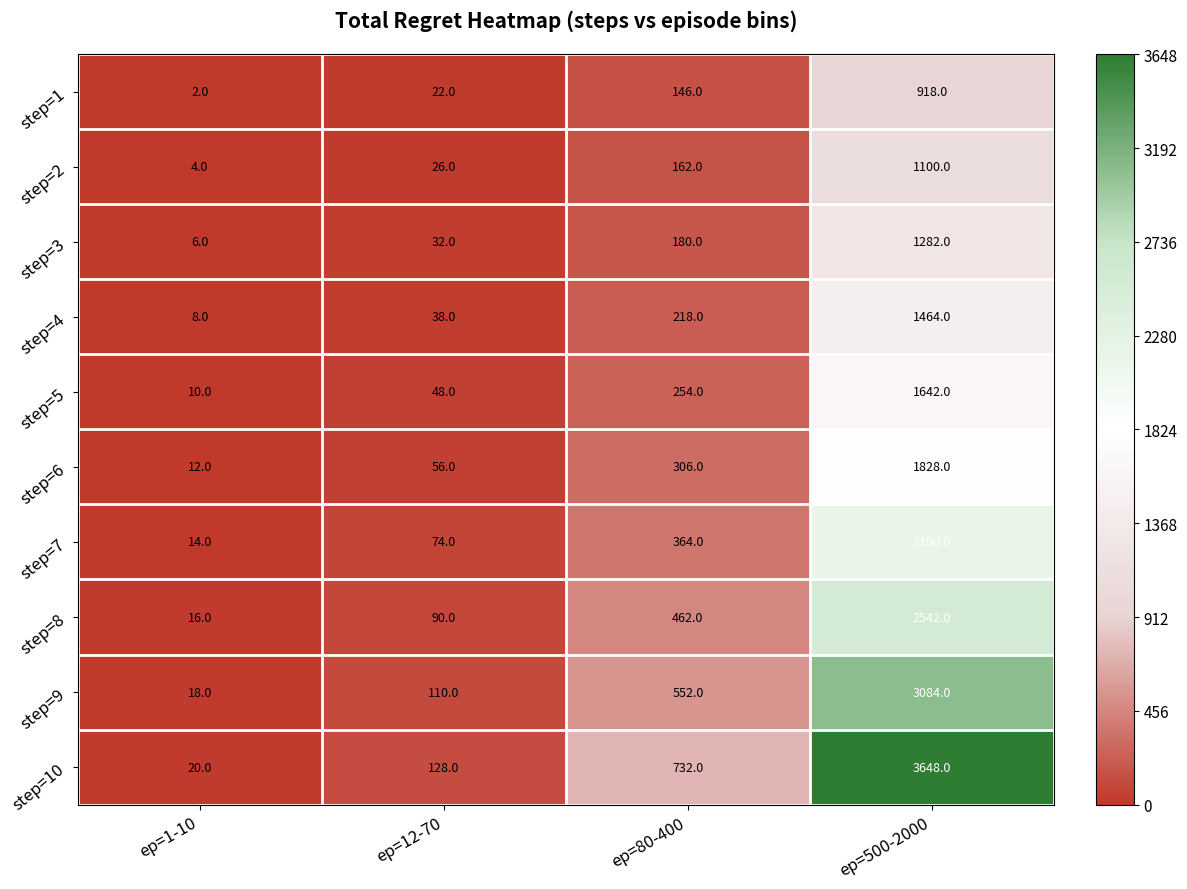

The step=6 series shows 4 at ep=1-10. True or false?

False